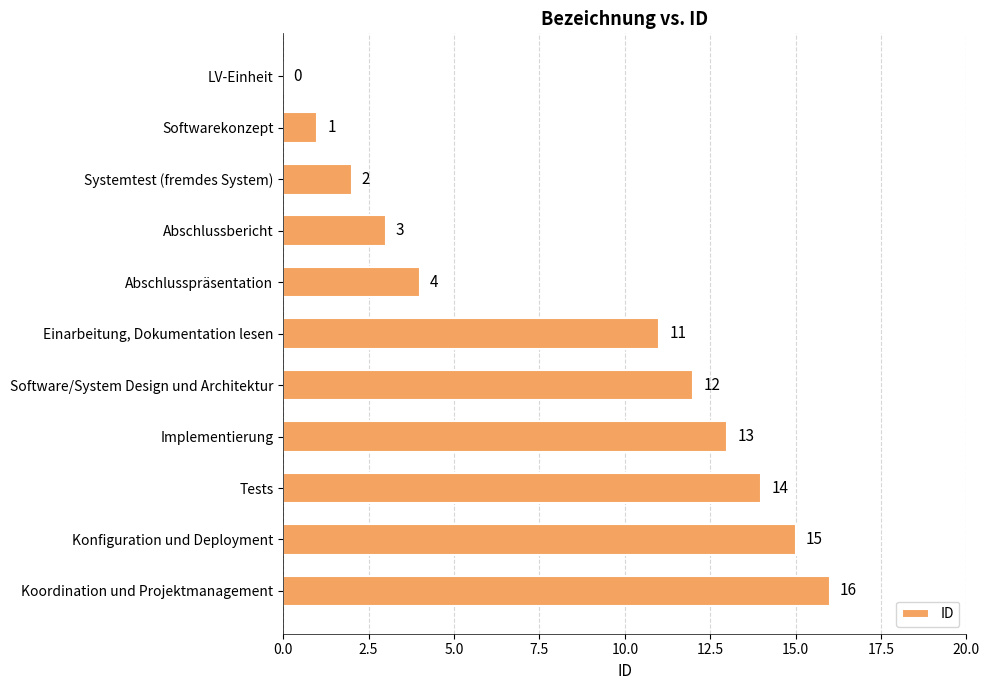

True or false: the data shows 15 at Konfiguration und Deployment.

True